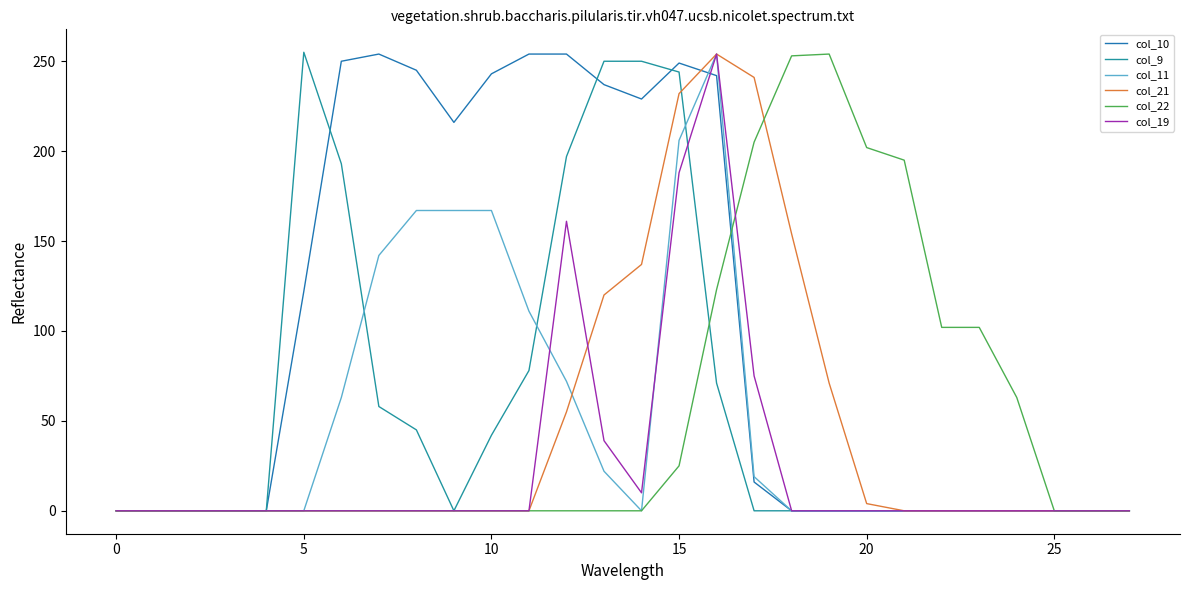

What is the maximum value shown in the chart?

255